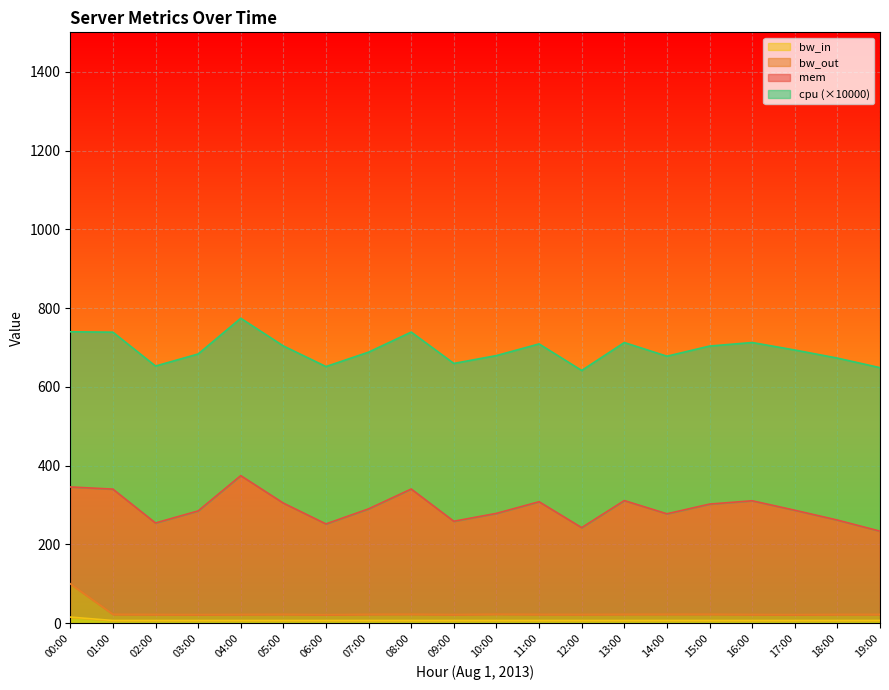

Is it true that bw_in equals 7.1 at 09:00?

True